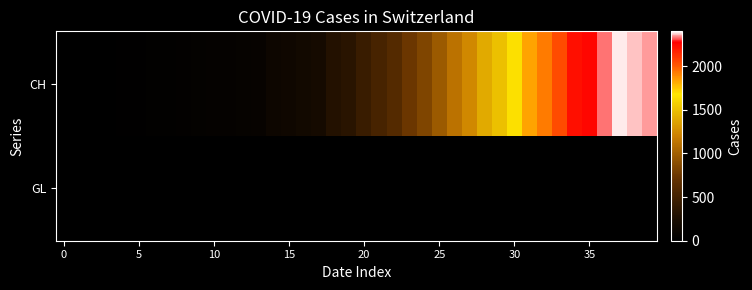

How many data points does each series have?

40